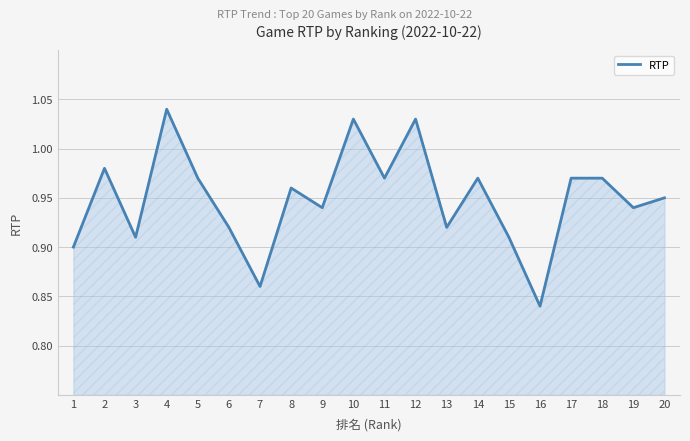

Which has a higher value, 8 or 7?

8